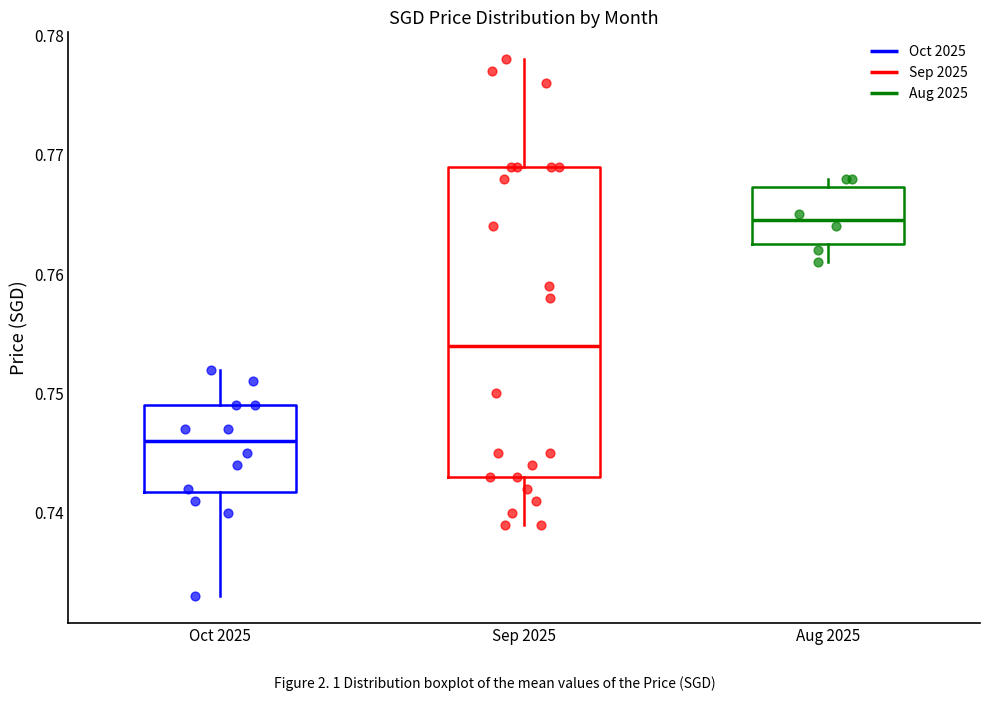

Which box has the highest median line?

Aug 2025